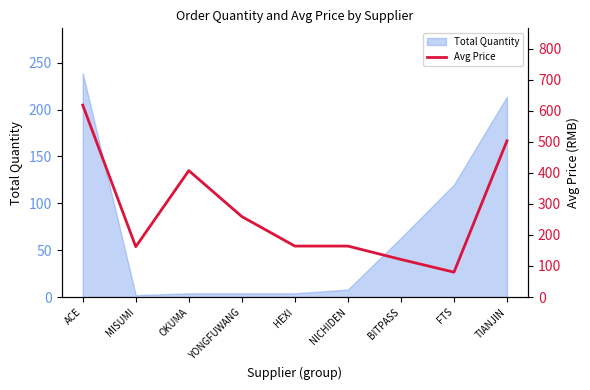

Where does the data first go above 164?

ACE